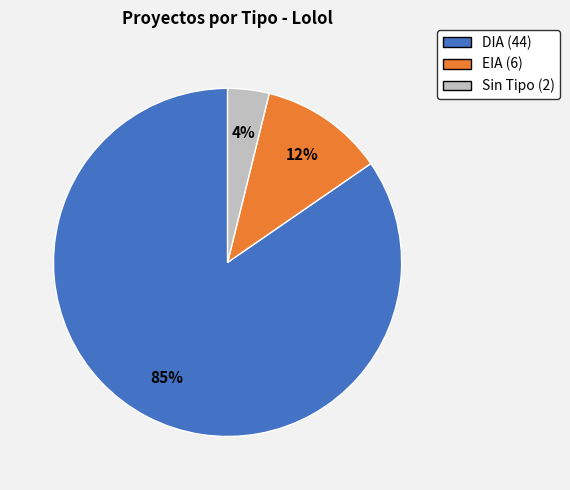

Is there a majority slice in this chart?

Yes